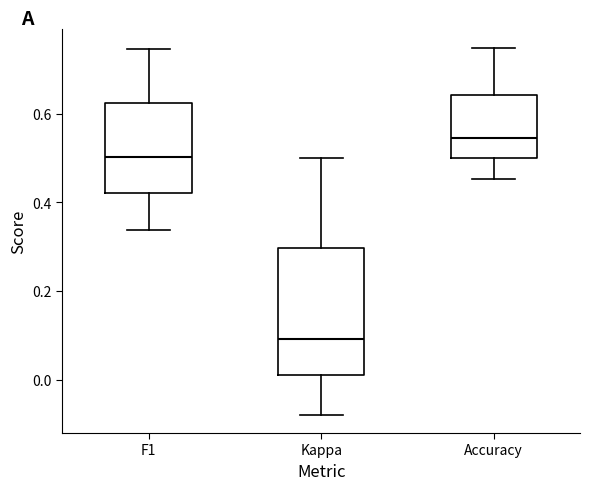

Reading left to right, transcribe this box plot: for each box, give where its median line is, the range the box spans, and where its two whiskers end, as read against the y-axis. The values are not printed on the chart, so give them approximately, as read against the axis.

F1: median 0.50, box 0.42 to 0.62, whiskers 0.34 to 0.74
Kappa: median 0.10, box 0.00 to 0.30, whiskers -0.08 to 0.50
Accuracy: median 0.54, box 0.50 to 0.64, whiskers 0.46 to 0.76